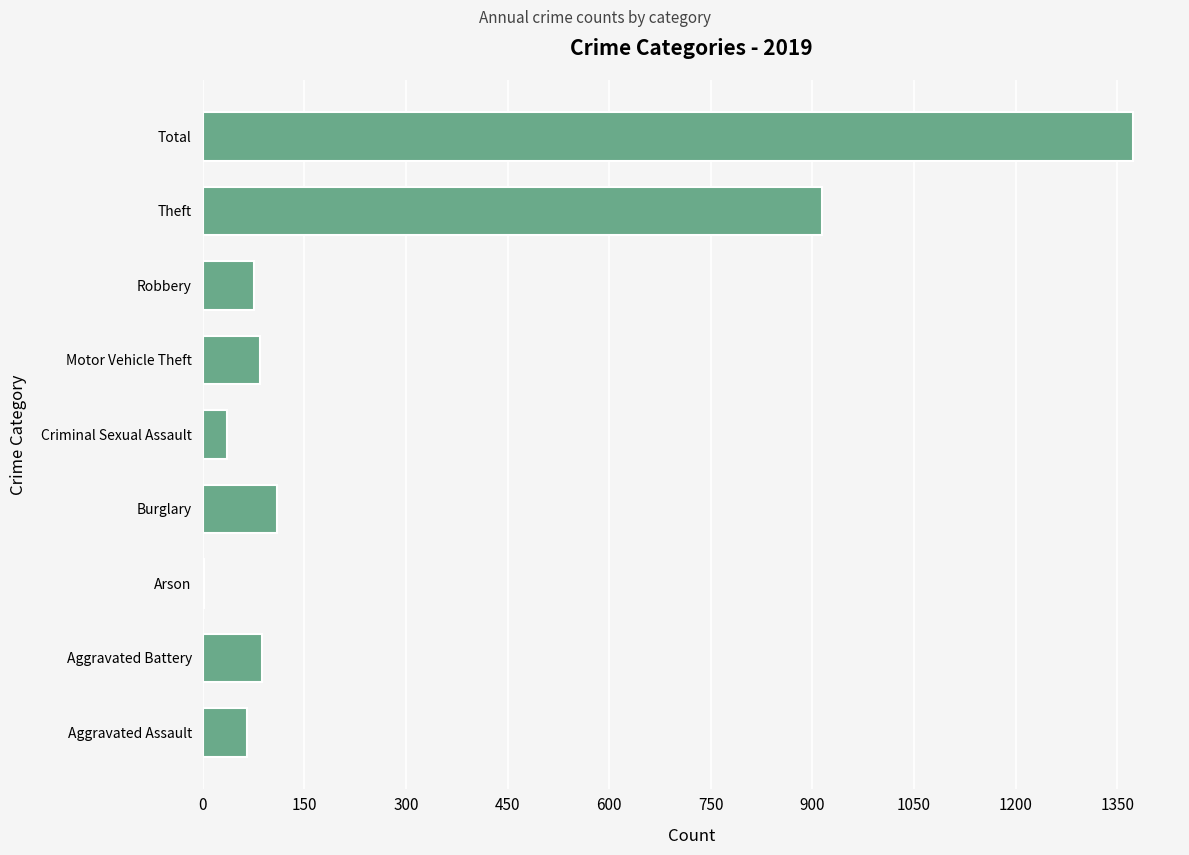

Where is the data nearest to the value 688?

Theft